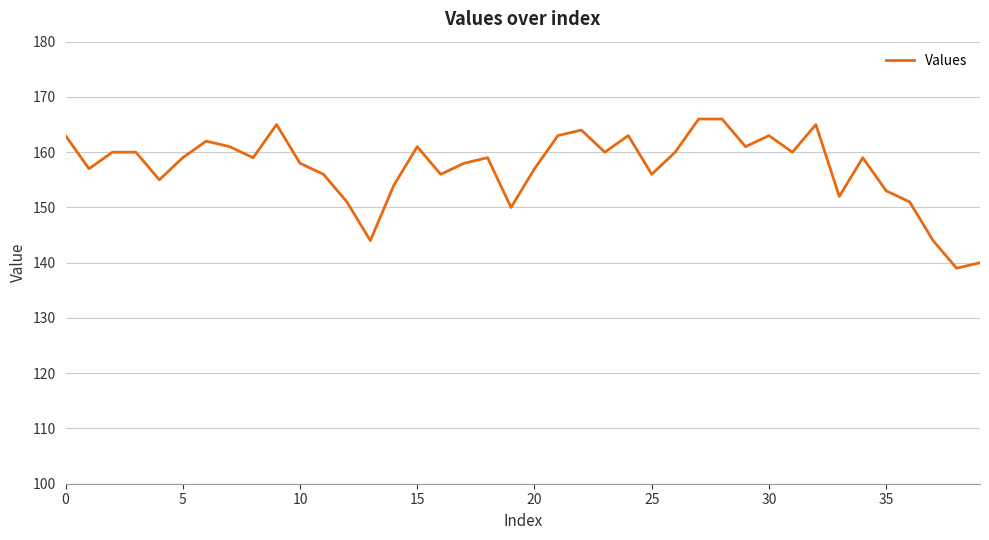

What is the smallest value displayed?

139